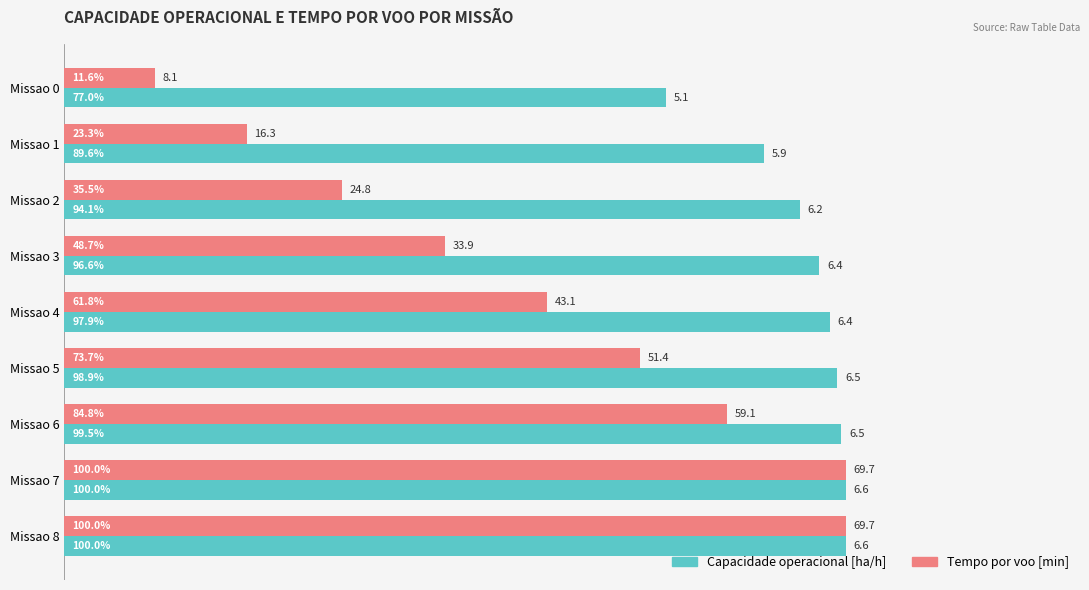

Between Missao 1 and Missao 8, which series saw the biggest shift?

Tempo por voo [min]